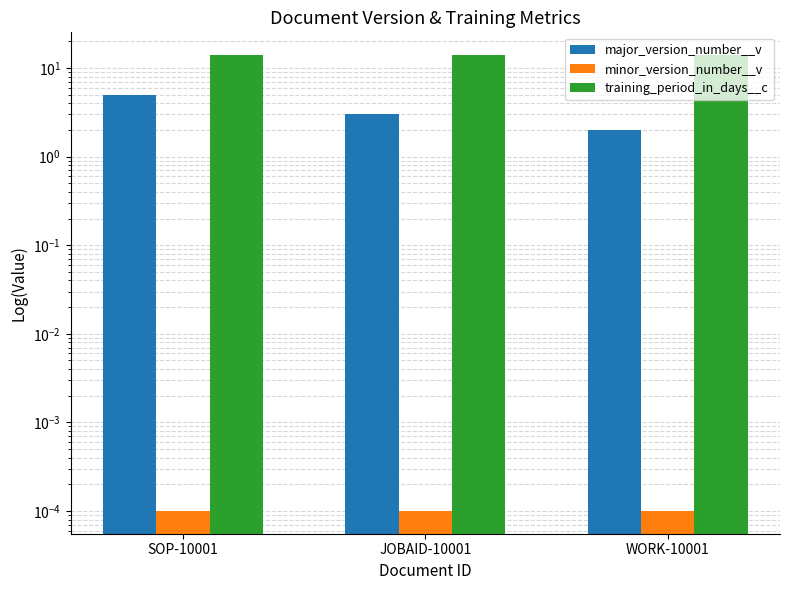

What is the maximum value shown in the chart?

14.0